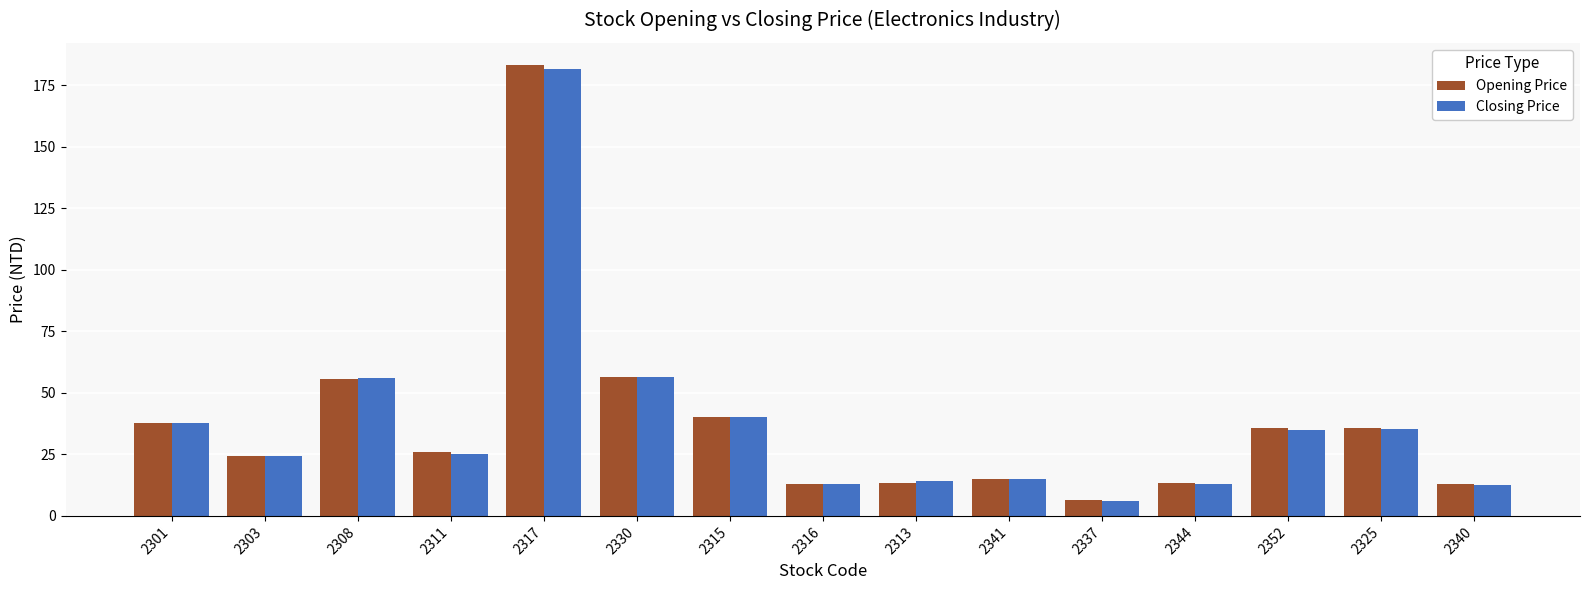

What is the difference between the maximum and minimum values in the Opening Price series?

176.7